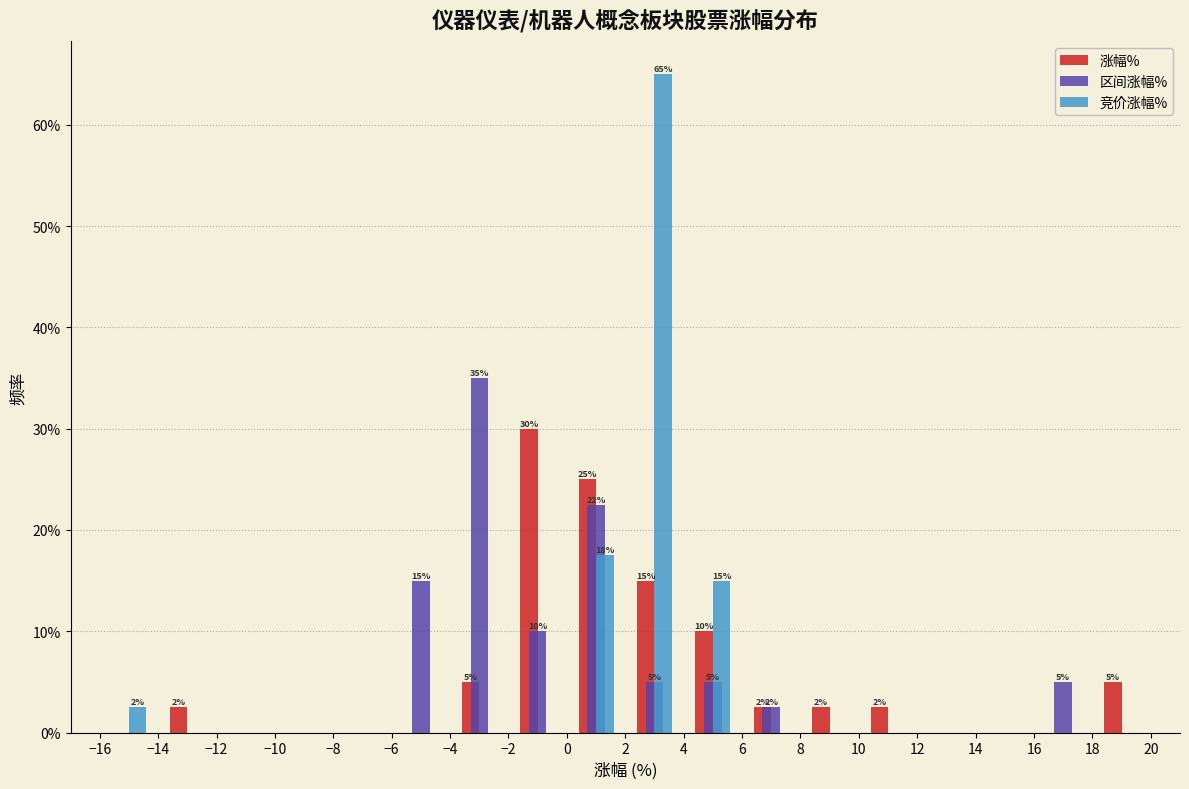

In the 区间涨幅% series, which range on the x-axis has the tallest bar?

-4 to -2